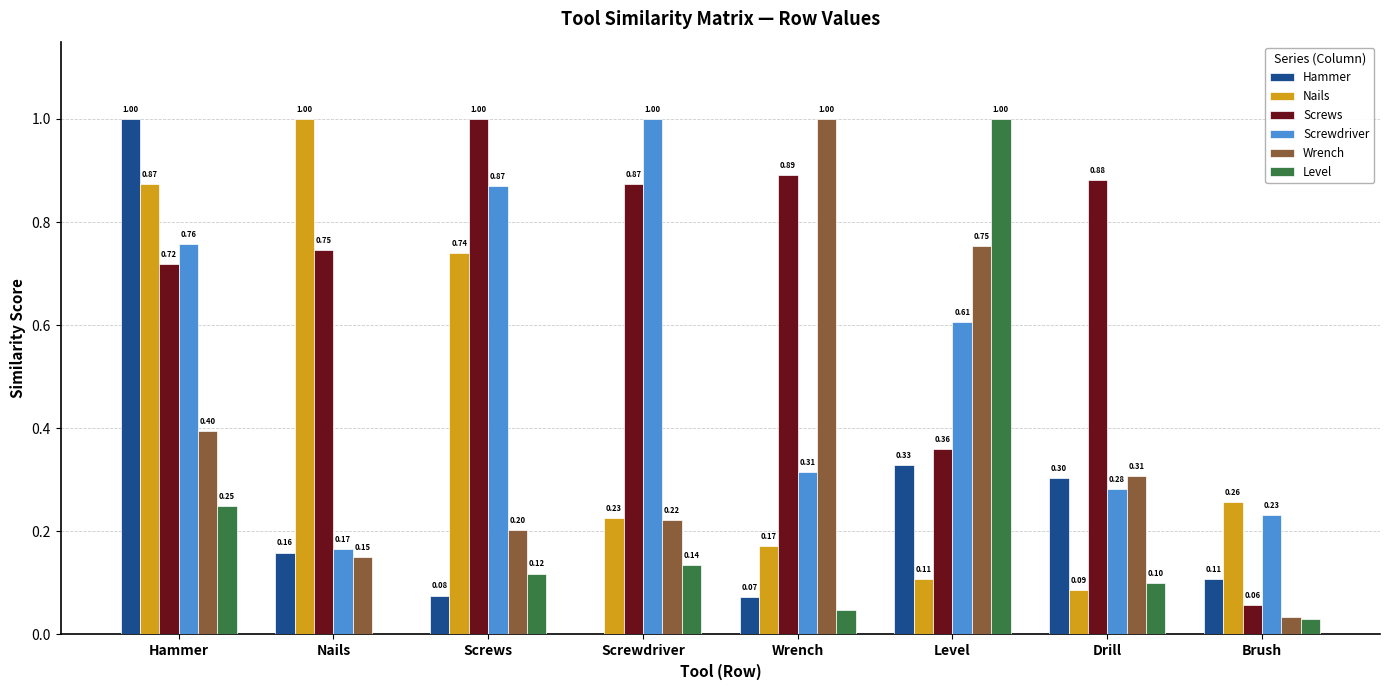

What is the total value across all series at Drill?

2.0